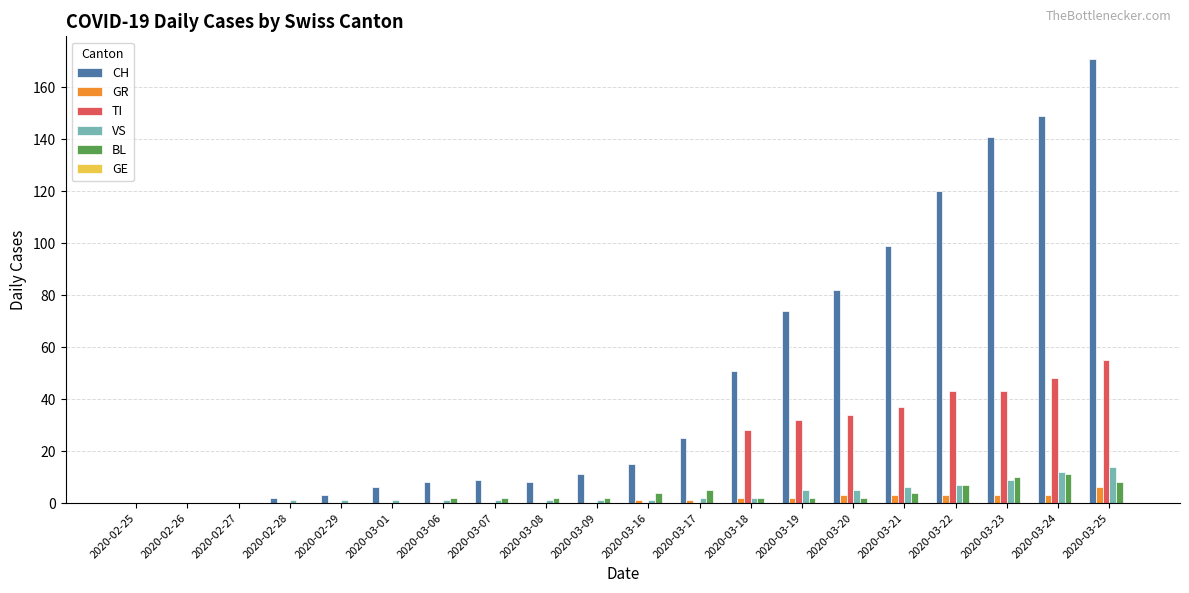

What is the maximum value for BL?

11